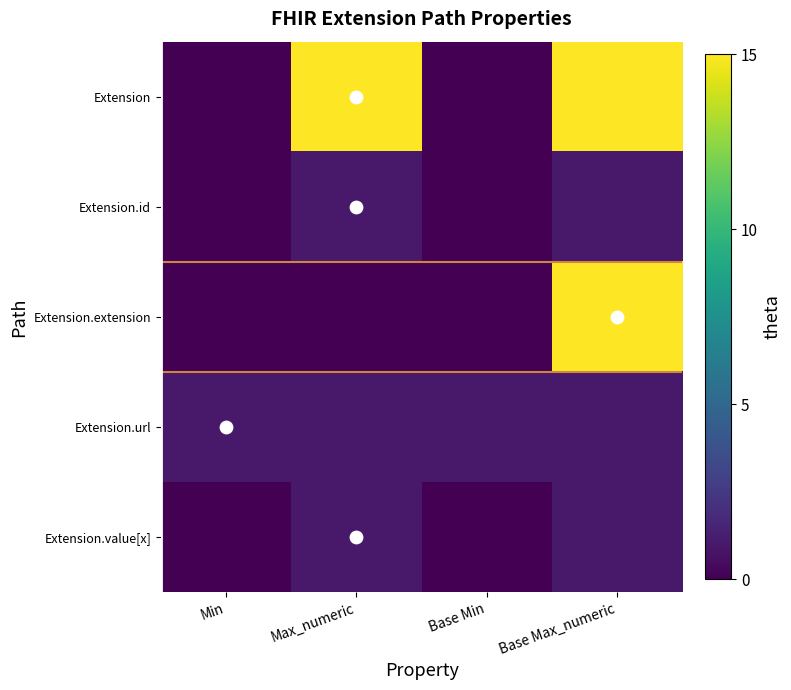

Which has a higher value, Max_numeric or Base Max_numeric?

Max_numeric